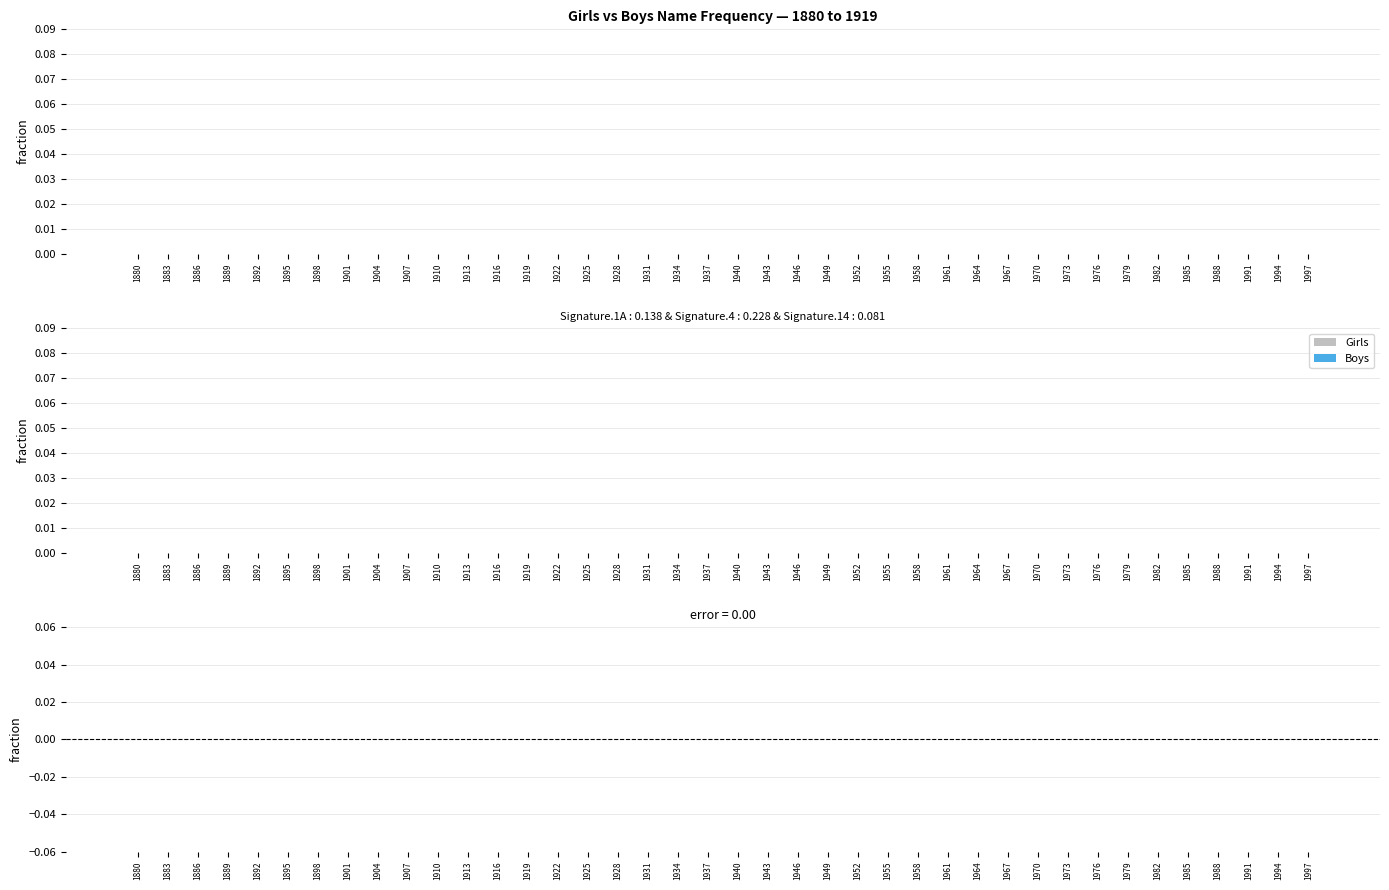

True or false: Girls has a value of 101 at 1976.

False